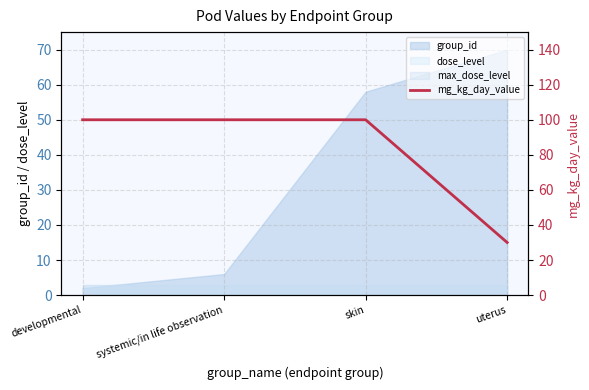

What is the maximum value shown in the chart?

100